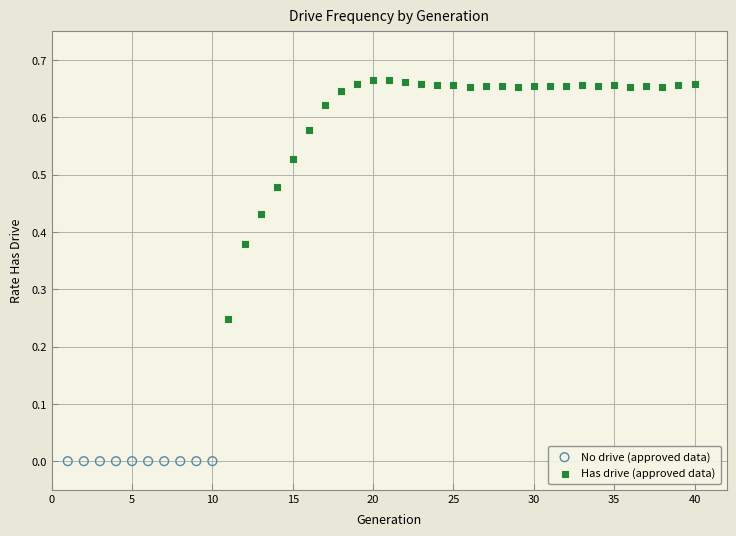

Which series contains the highest Y value?

Has drive (approved data)